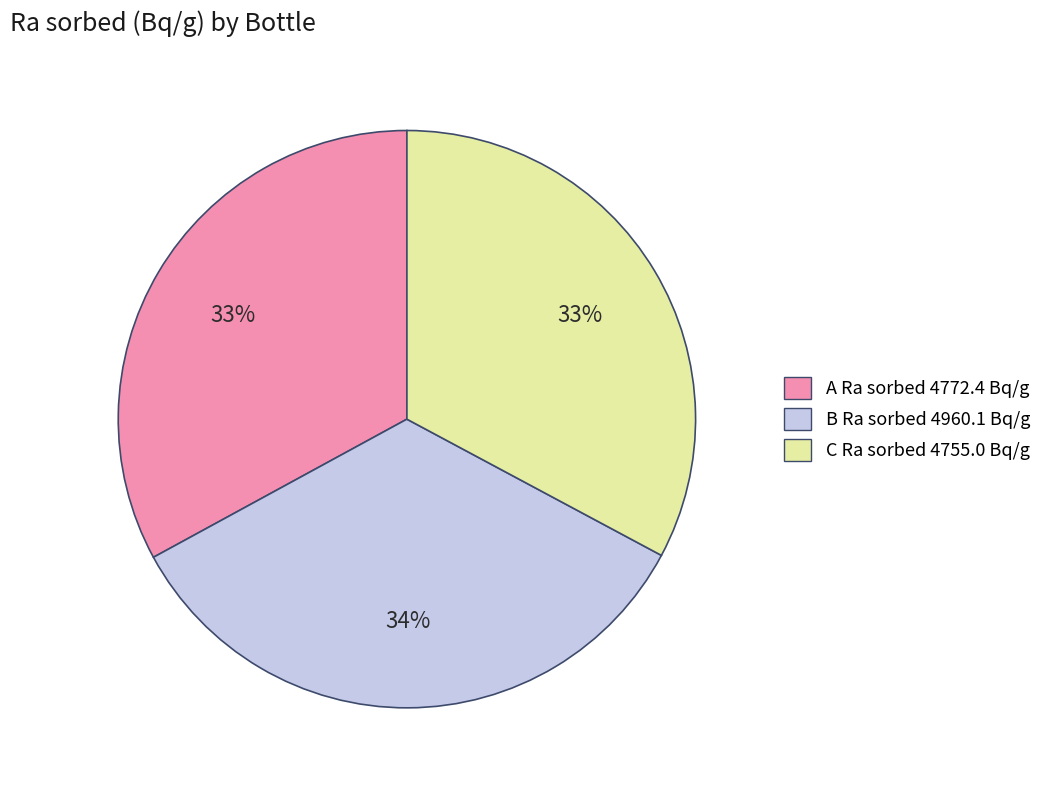

Does A represent more than half of the total?

No